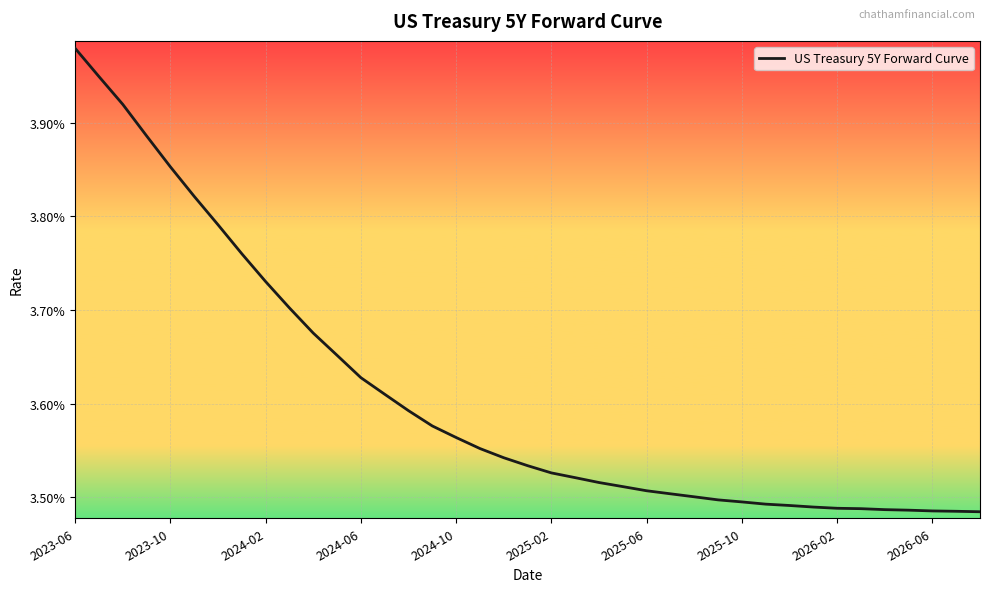

At which category does the chart reach its peak across all series?

2023-06